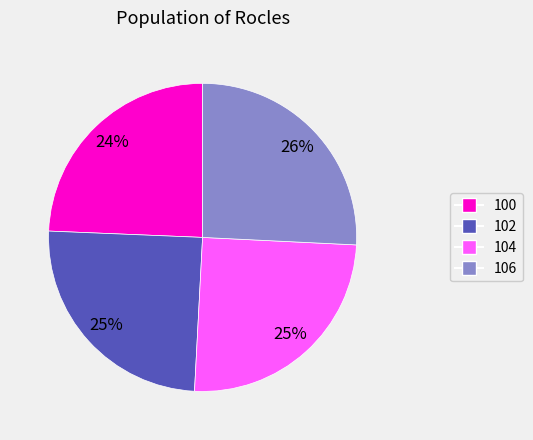

Do 104 and 106 together represent more than half of the pie?

Yes